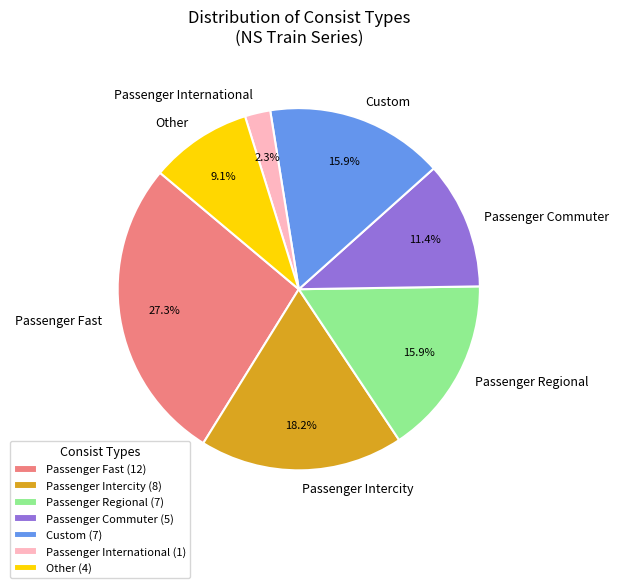

Does any single category account for the majority?

No